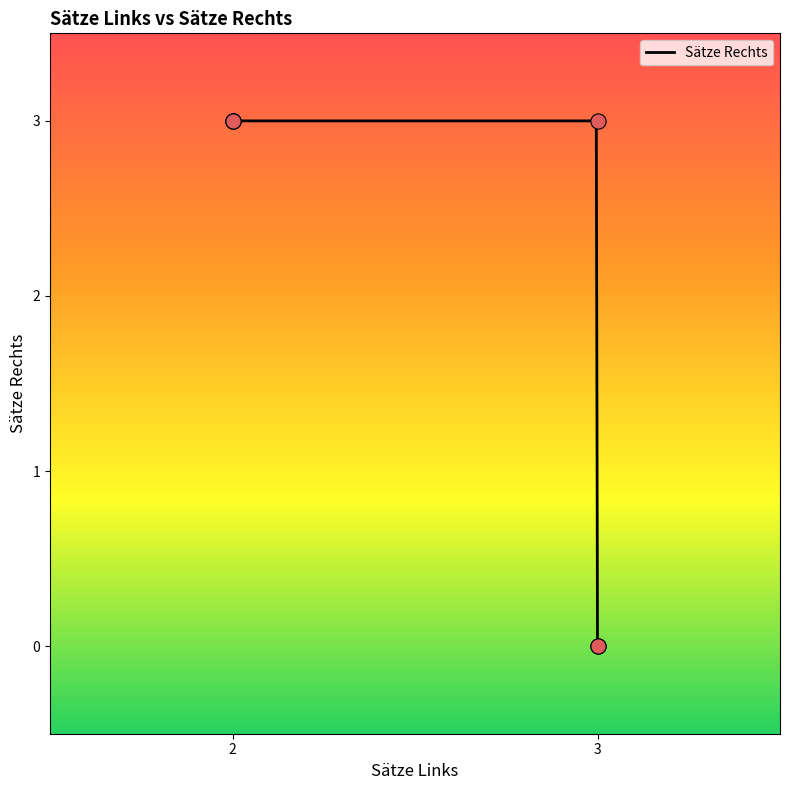

What is the change in value from 3 to 2?

+3